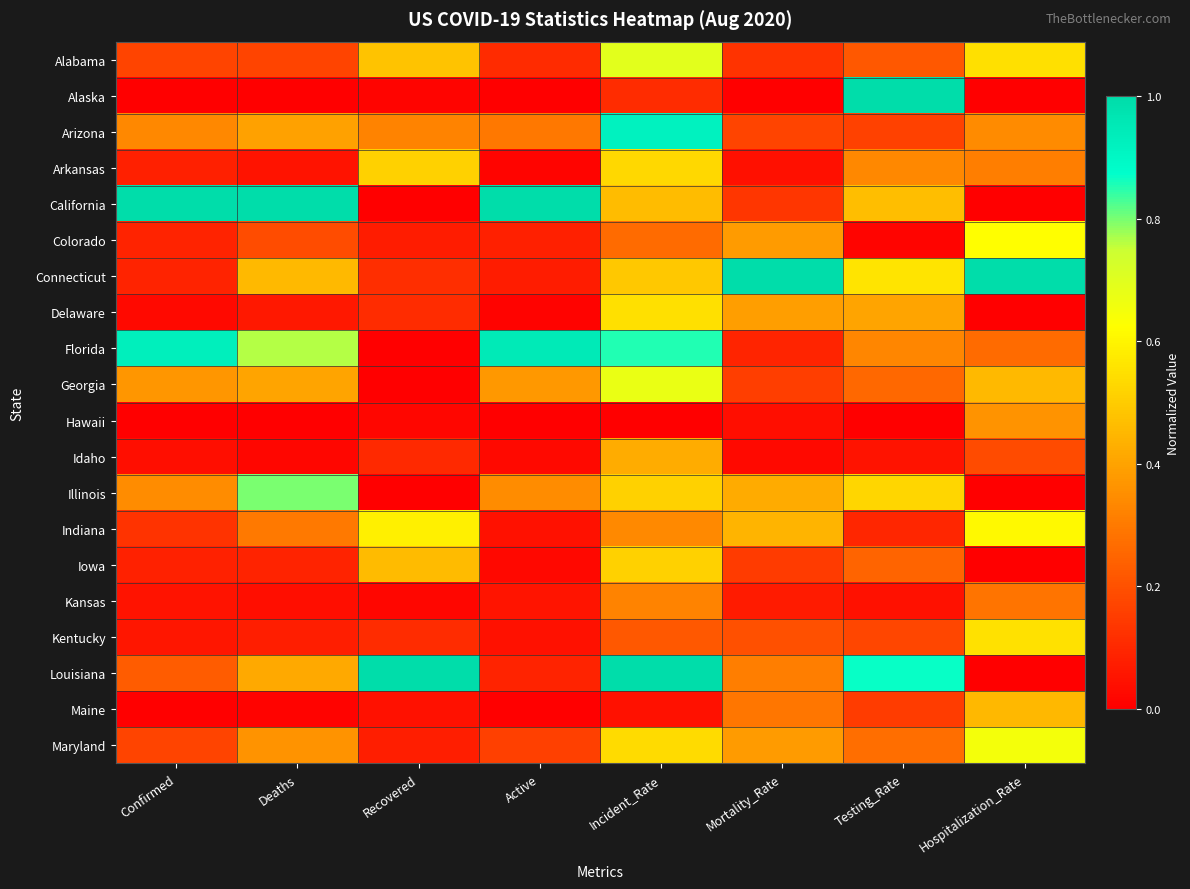

Which has a higher value, Deaths or Active?

Deaths